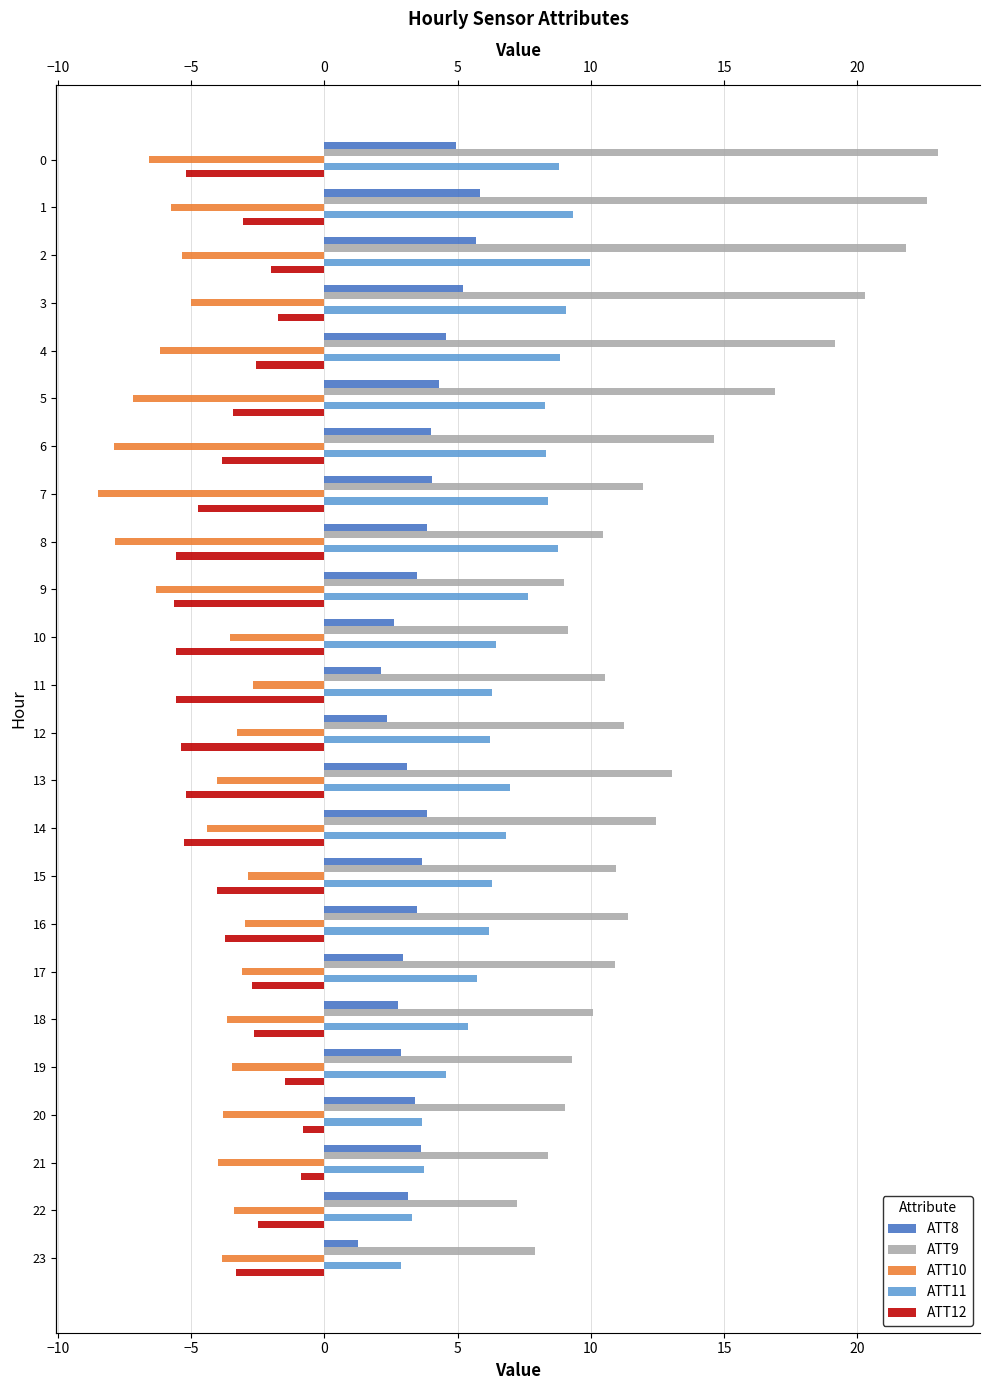

What is the label of the 7th bar from the right?

17